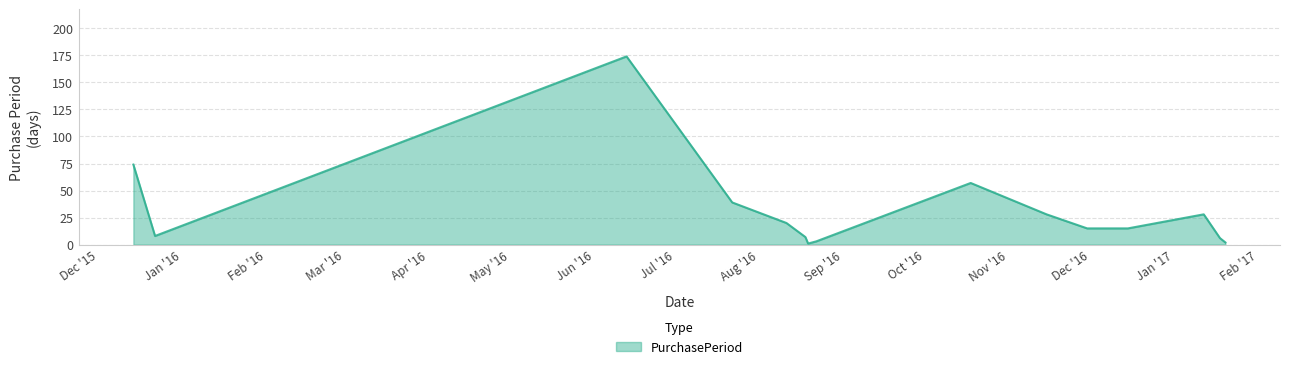

What is the maximum value shown in the chart?

174